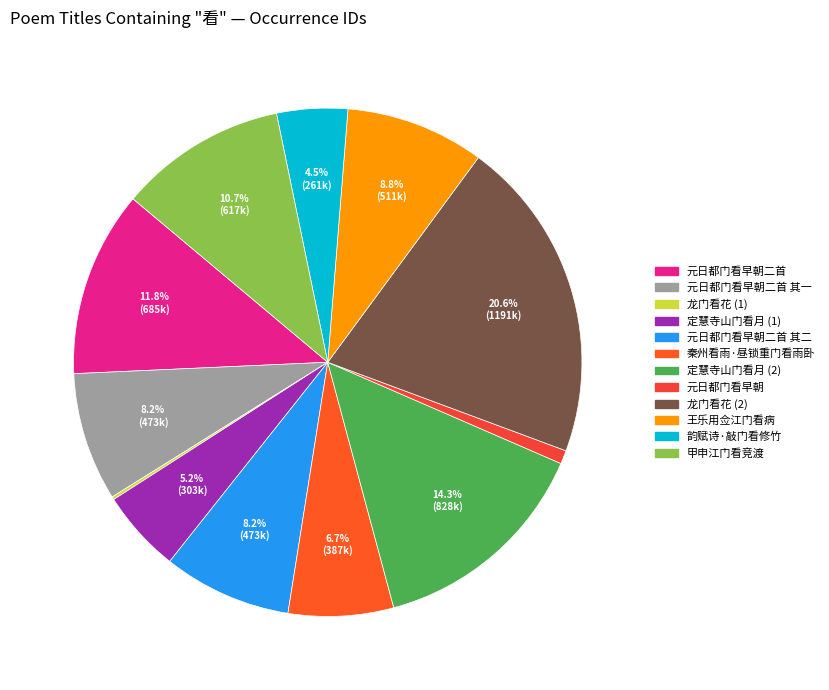

Count the number of slices in the pie.

12